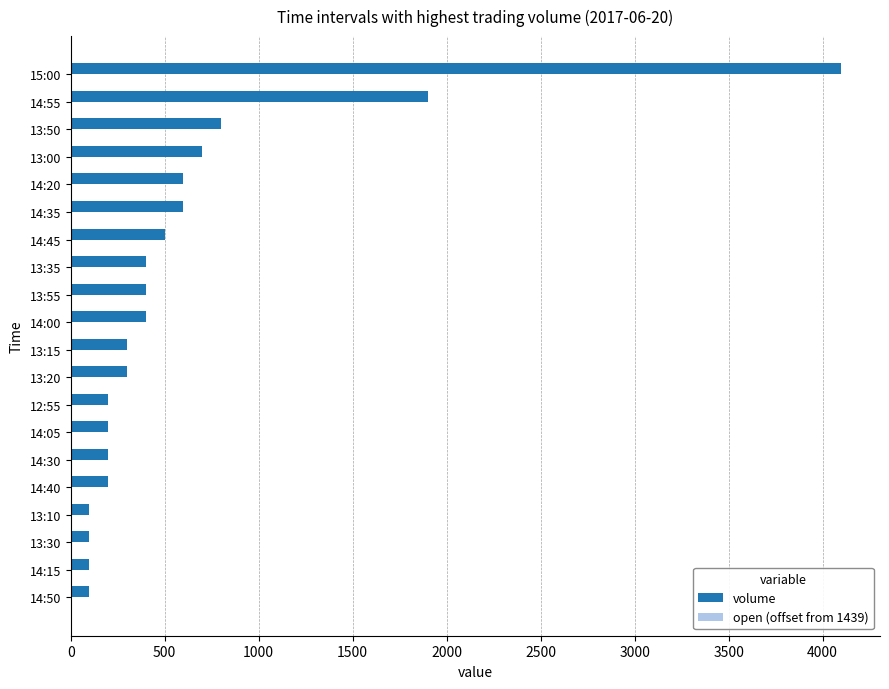

The value of volume at 14:35 is 256. True or false?

False